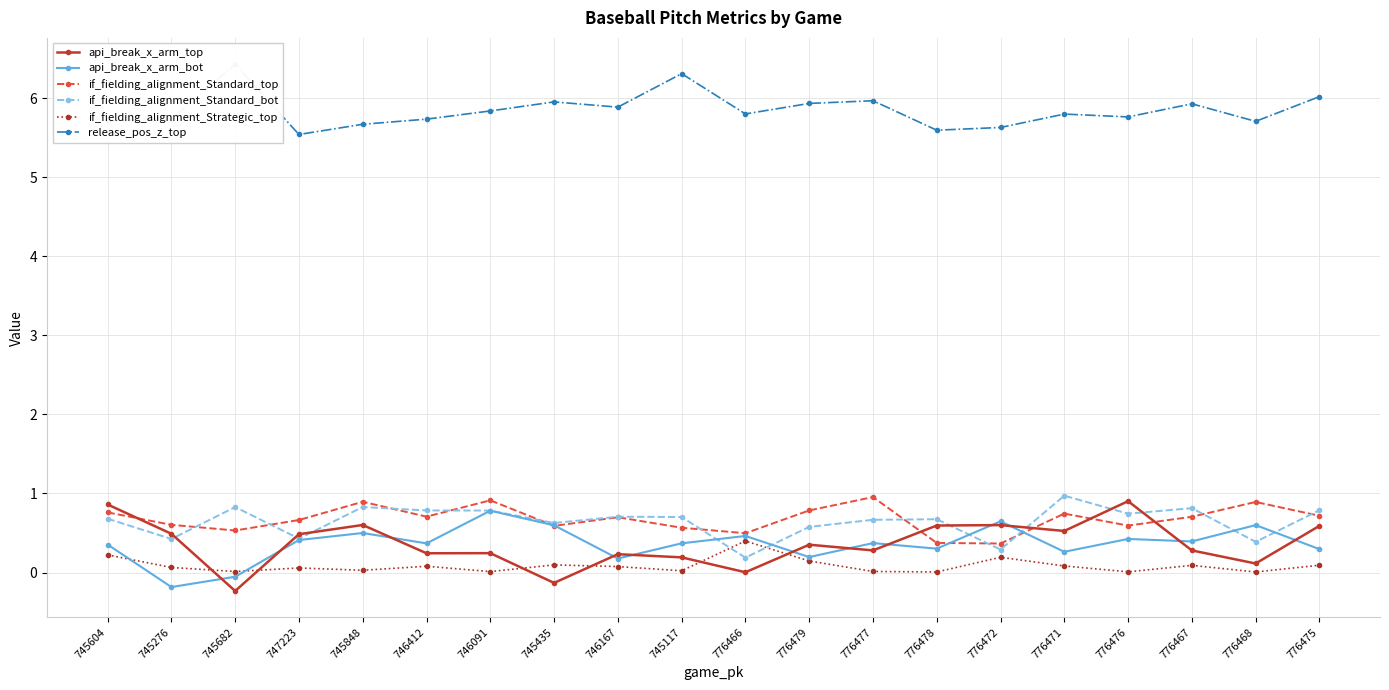

What is the difference between the second highest and minimum values in the if_fielding_alignment_Standard_bot series?

0.6